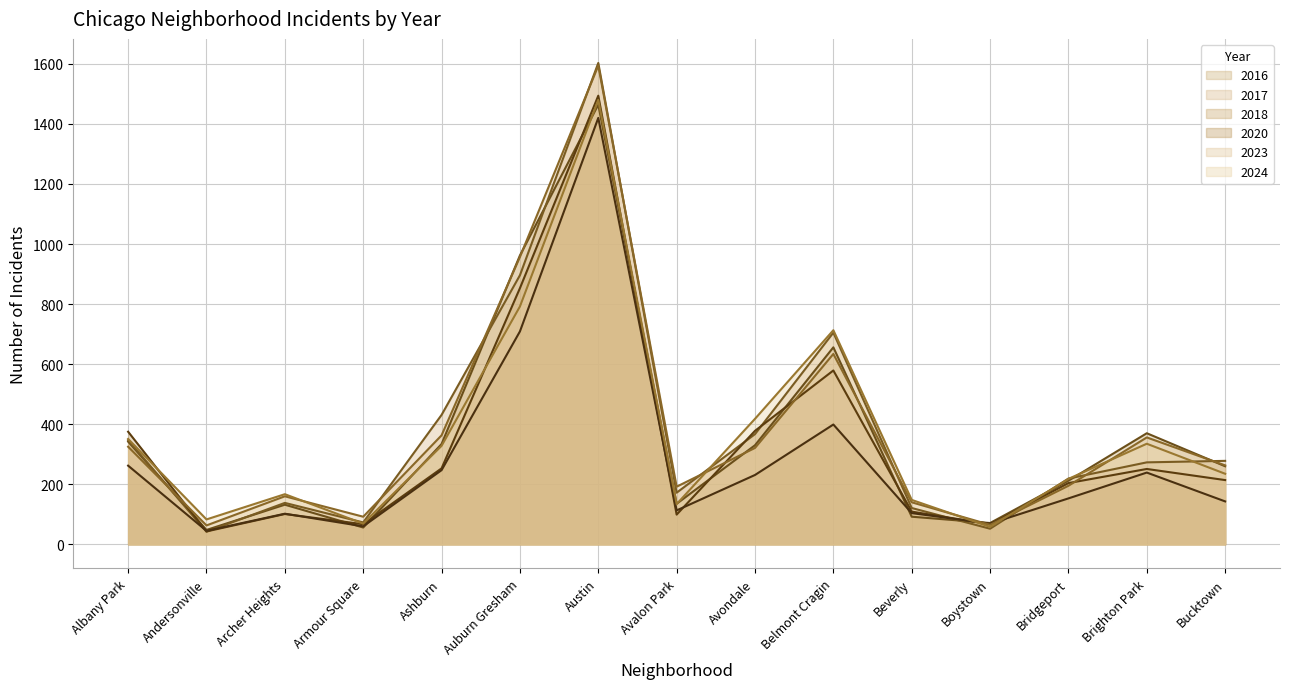

At how many categories does at least one series exceed 342?

7